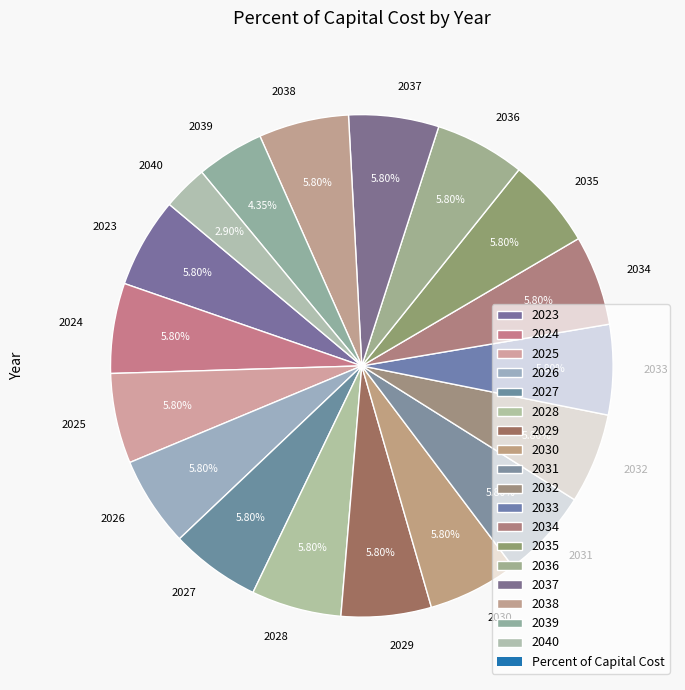

How much of the chart is everything except 2030?

94.2%